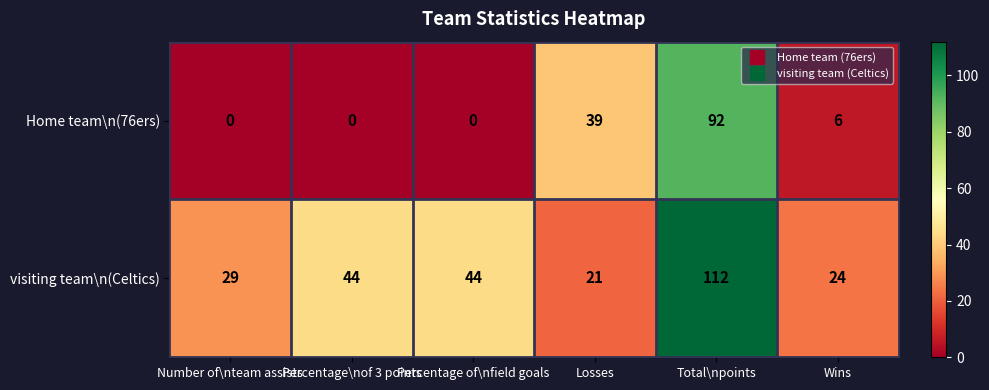

What is the maximum value for Home team\n(76ers)?

92